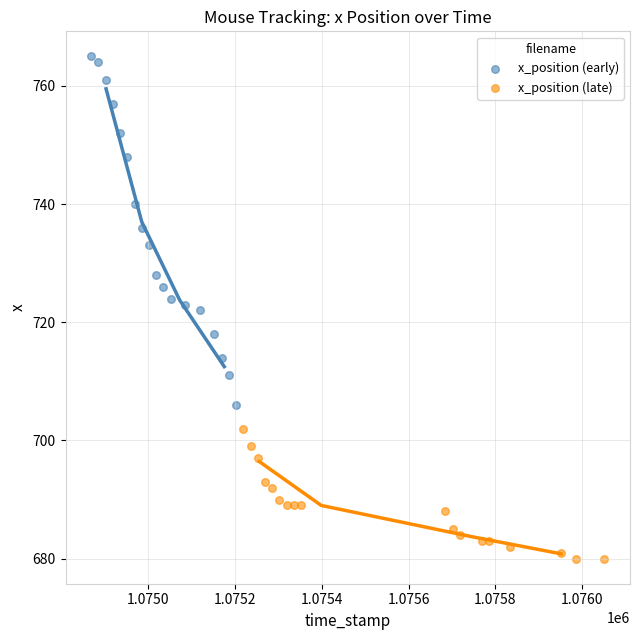

What are all the series names shown in the legend?

x_position (early), x_position (late)